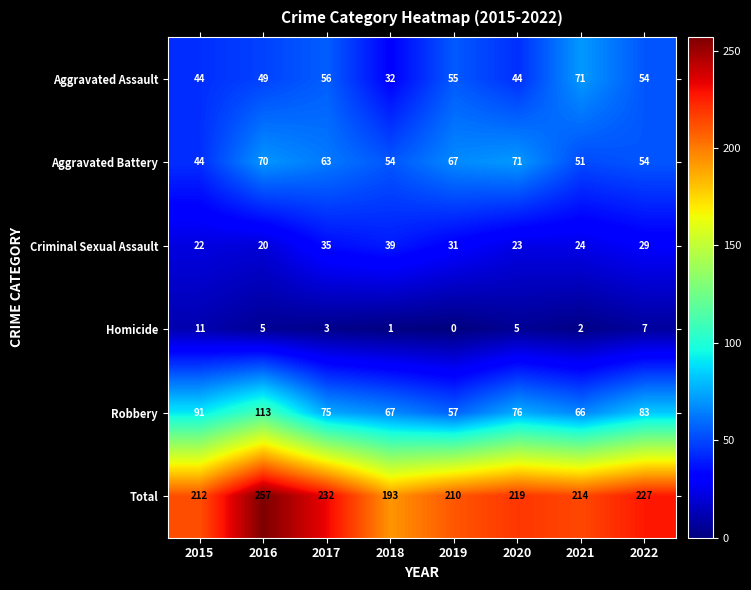

What is the spread (max minus min) of values at 2016?

252